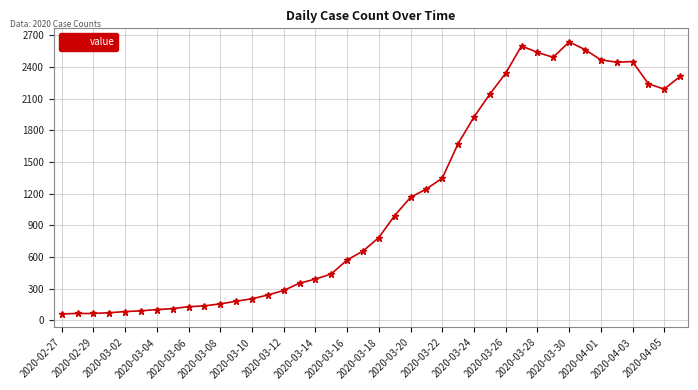

Count the number of data series in this chart.

1